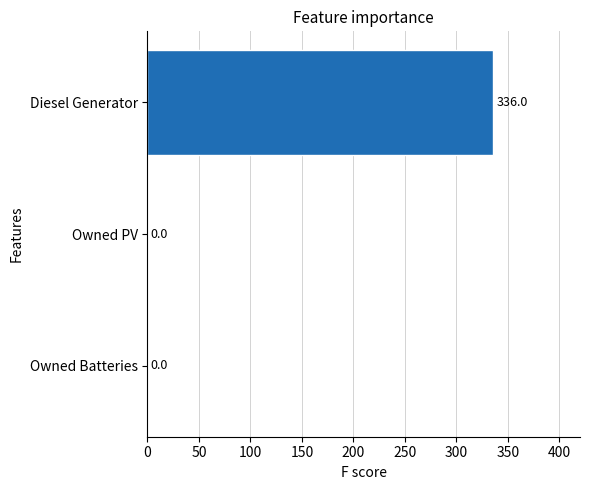

What is the sum of the values at Diesel Generator and Owned PV?

336